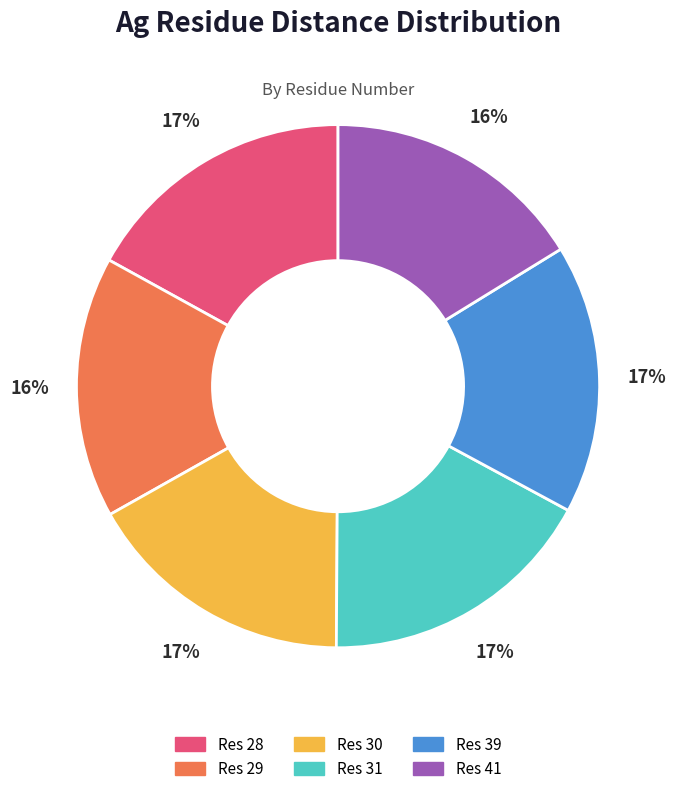

True or false: Res 30 accounts for 17% of the total.

True